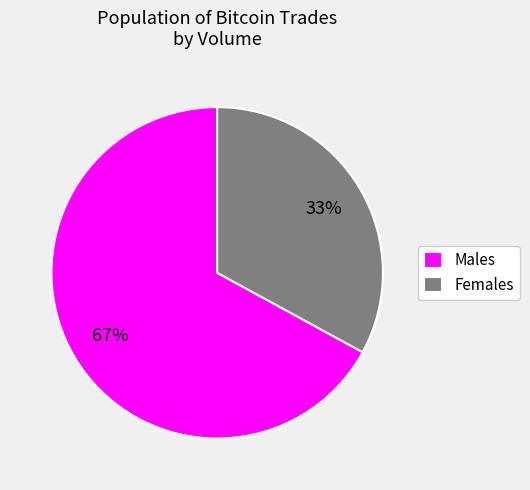

How many slices are in this pie chart?

2